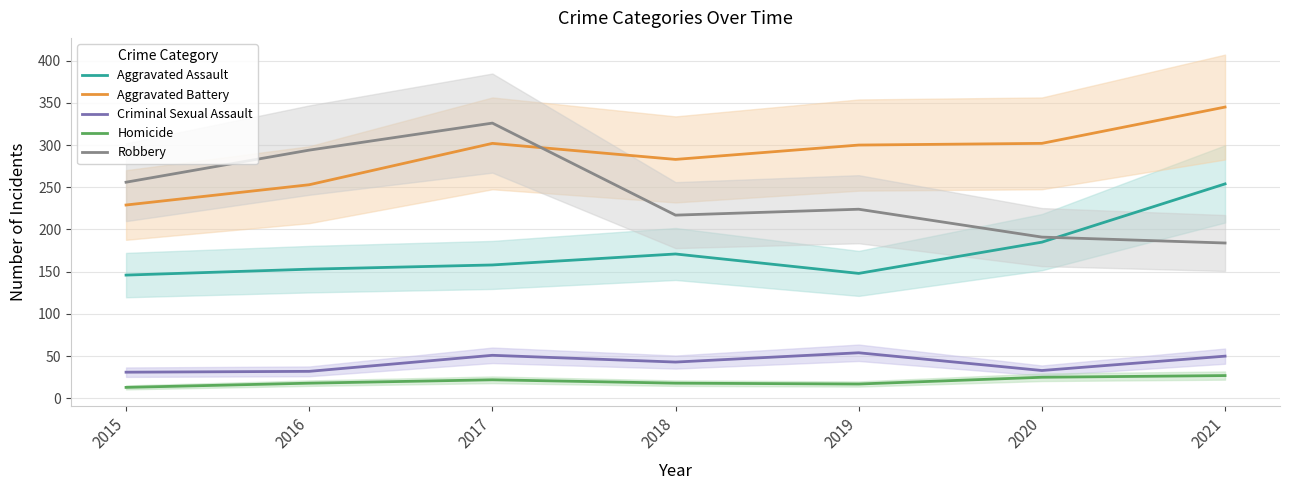

Reading left to right, list all the values displayed in this chart.

Aggravated Assault: 146	153	158	171	148	185	254
Aggravated Battery: 229	253	302	283	300	302	345
Criminal Sexual Assault: 31	32	51	43	54	33	50
Homicide: 13	18	22	18	17	25	27
Robbery: 256	294	326	217	224	191	184